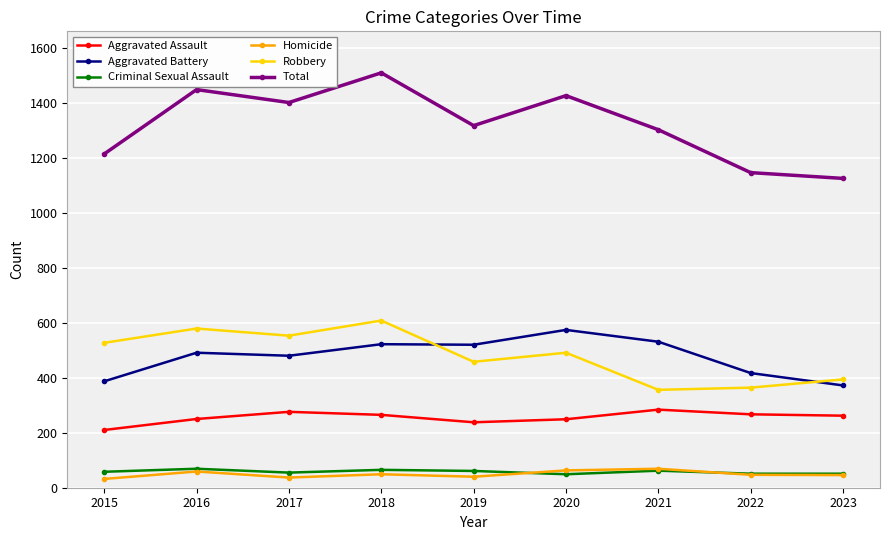

What is the total value across all series at 2018?

3018